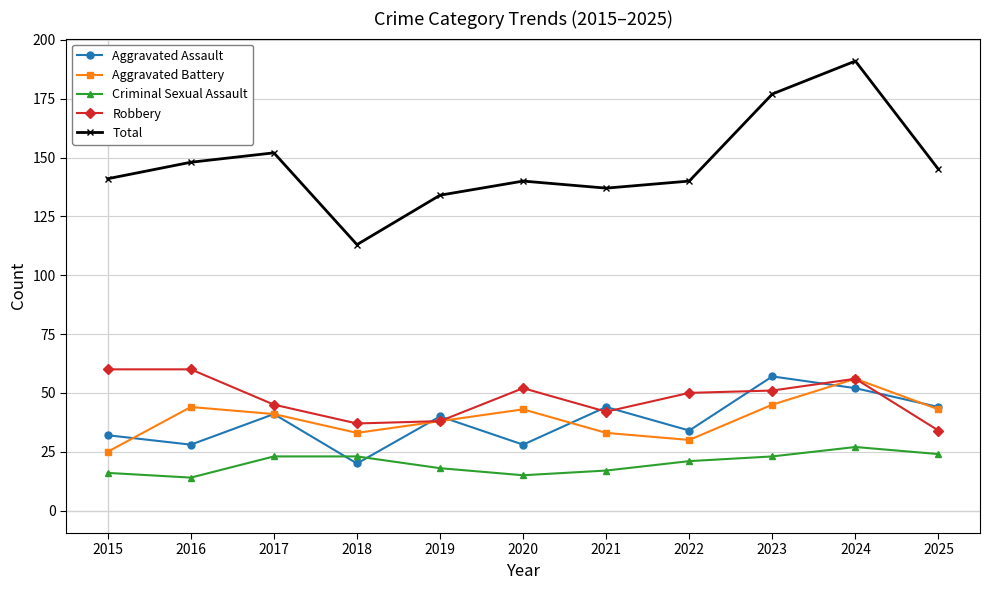

Is it true that Aggravated Assault equals 31 at 2018?

False